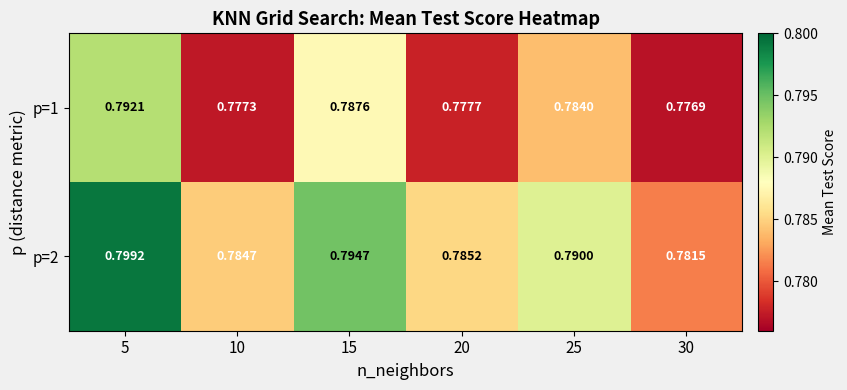

Rank the series at 15 from lowest to highest value.

p=1, p=2